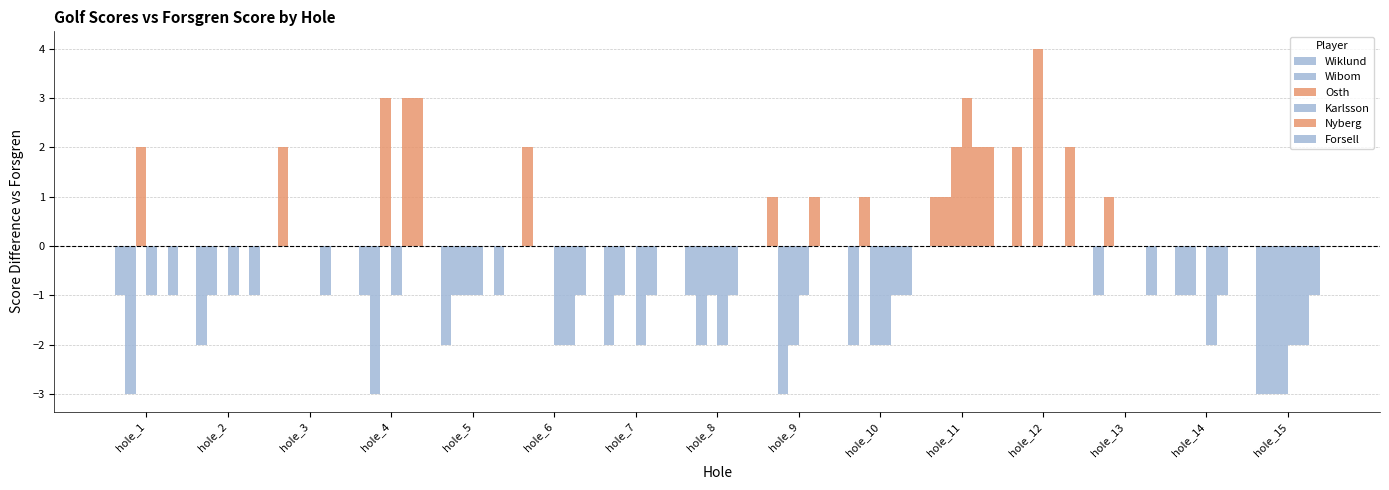

The Wiklund series shows -3 at hole_10. True or false?

False